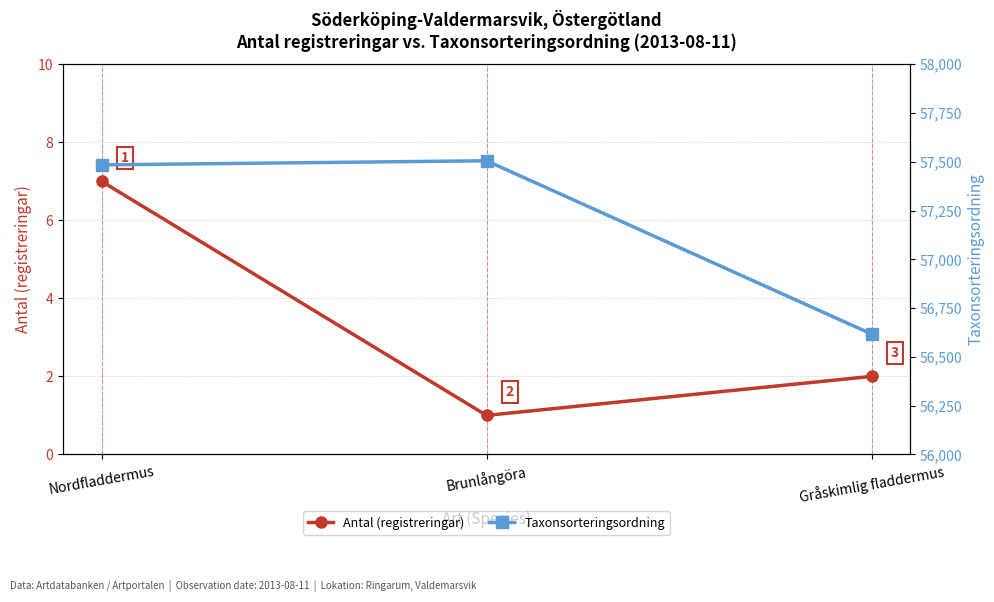

At which label is Taxonsorteringsordning closest to 57061?

Nordfladdermus